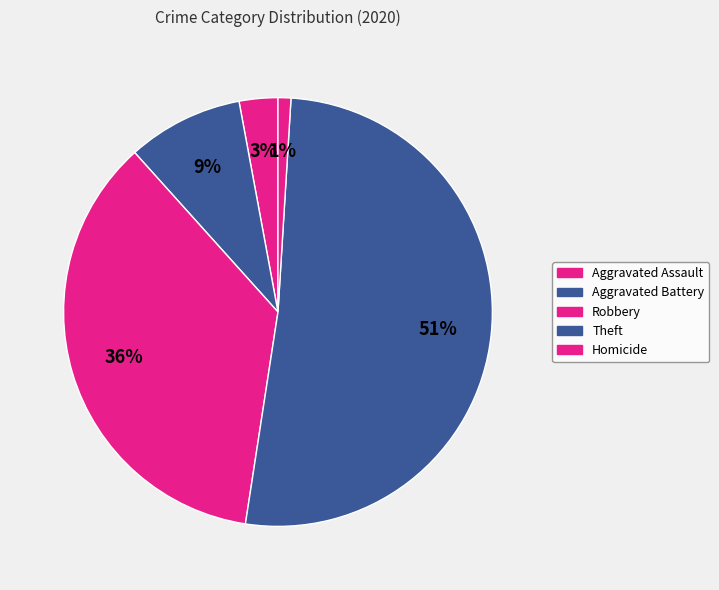

Which has a higher value, Robbery or Aggravated Battery?

Robbery